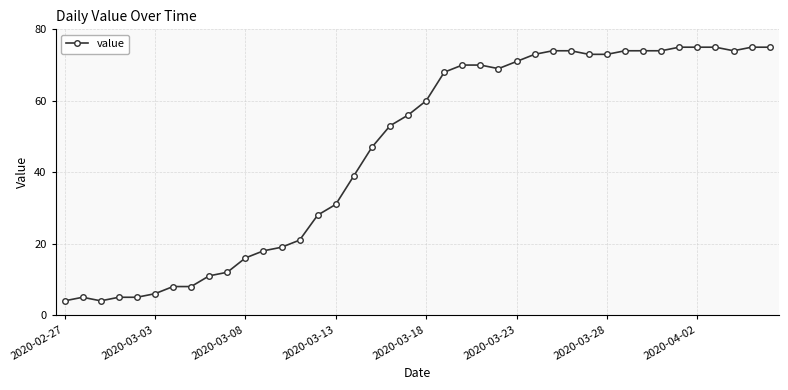

How many values are below 60?

20